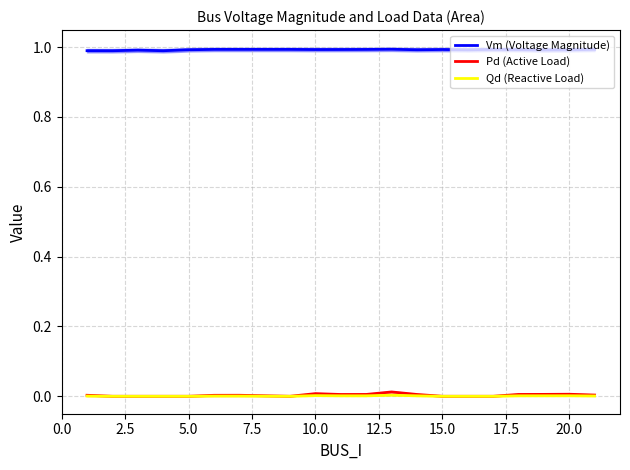

True or false: Qd (Reactive Load) has more than 0 points higher than both neighbors.

True